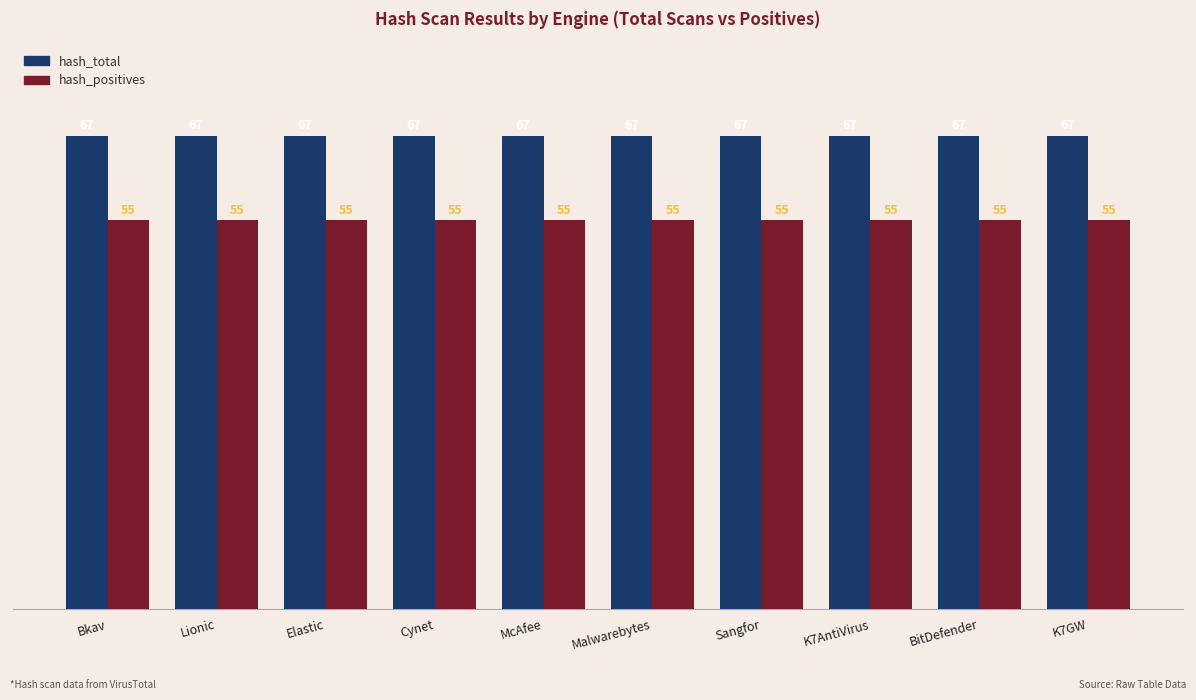

What is the value of the hash_positives bar at the 7th from the left?

55